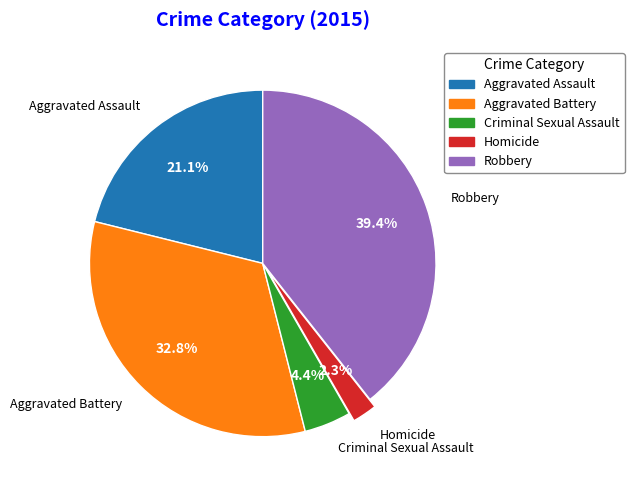

What is the smallest slice in the pie chart?

Homicide